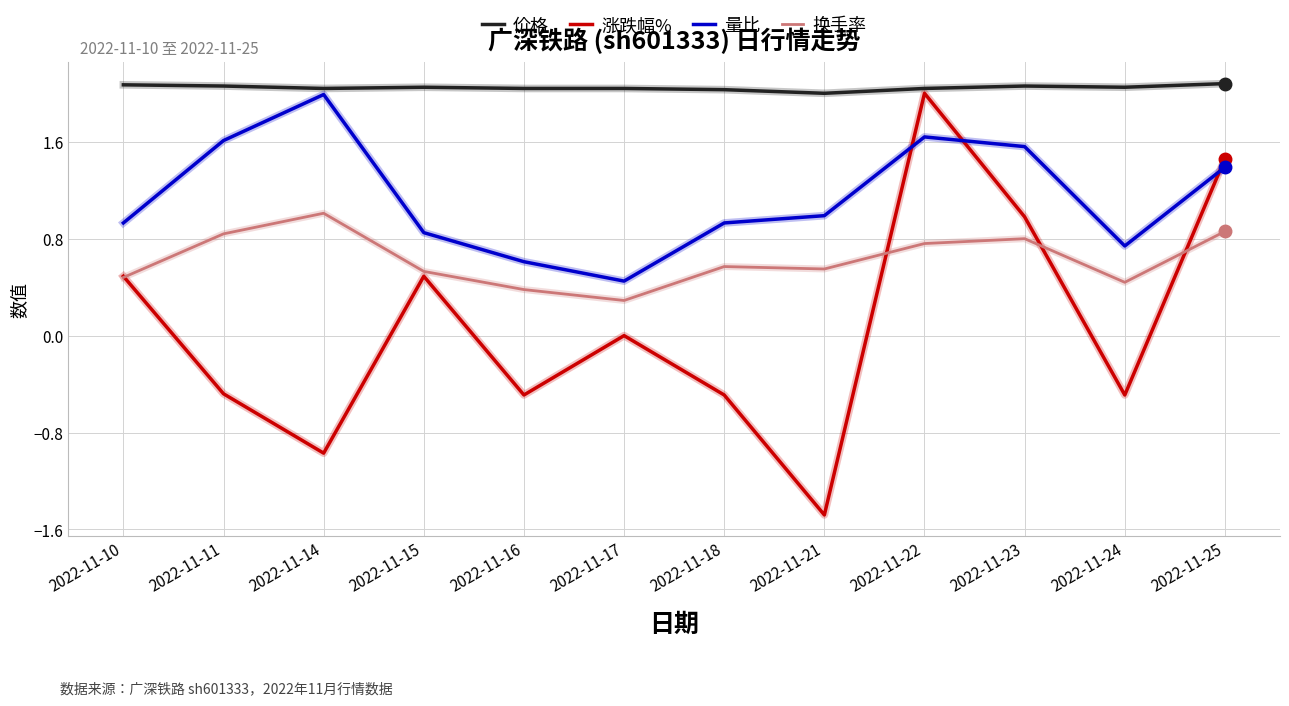

What is the total value across all series at 2022-11-14?

4.1